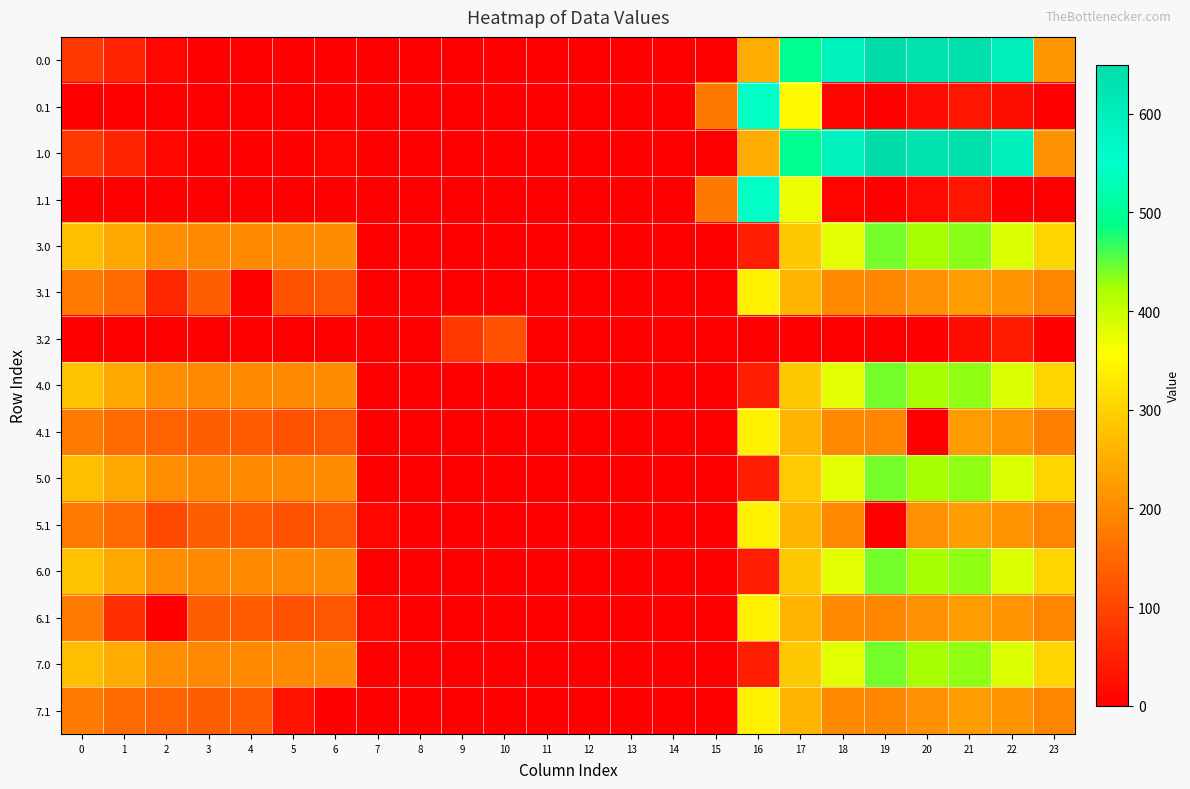

What is the maximum value shown in the chart?

649.2